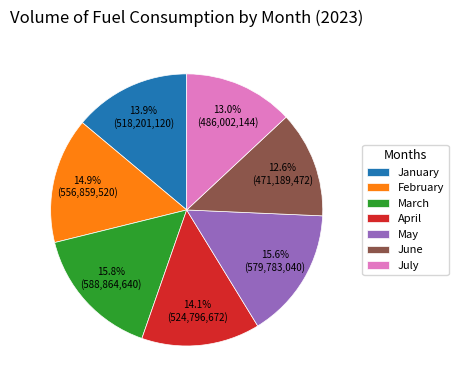

To the nearest percent, what is the average slice percentage?

14%